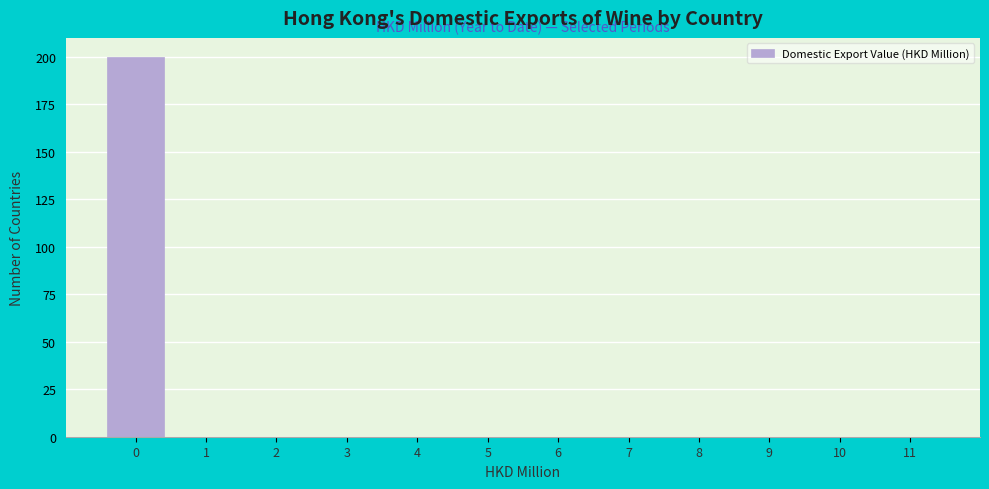

Reading right to left, what are all the values shown in this chart?

11=0	10=0	9=0	8=0	7=0	6=0	5=0	4=0	3=0	2=0	1=0	0=200